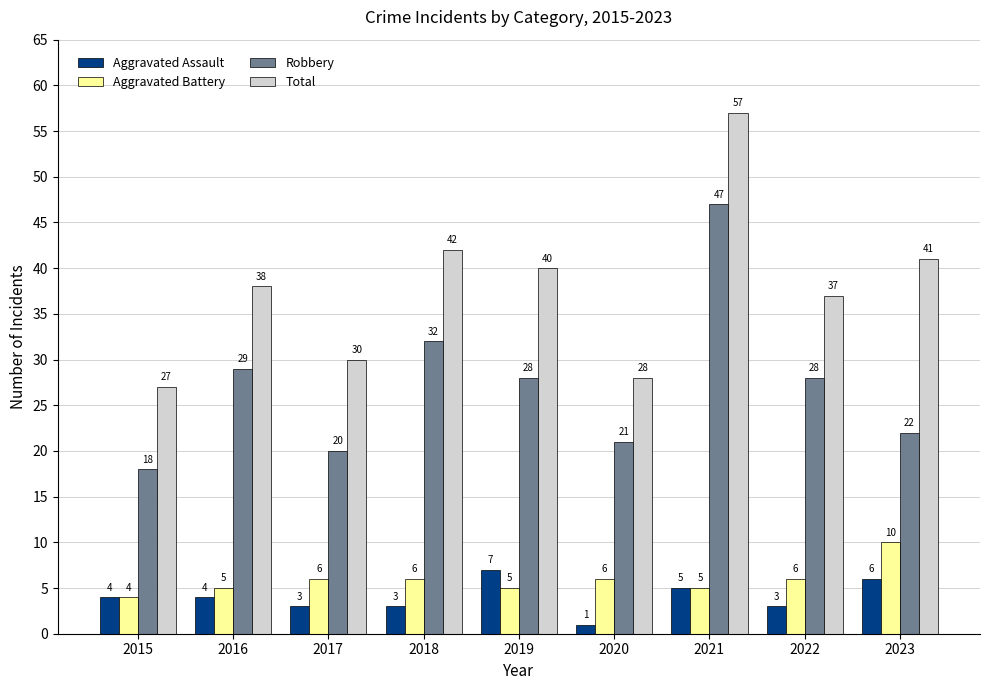

Which series has the largest total across all categories?

Total